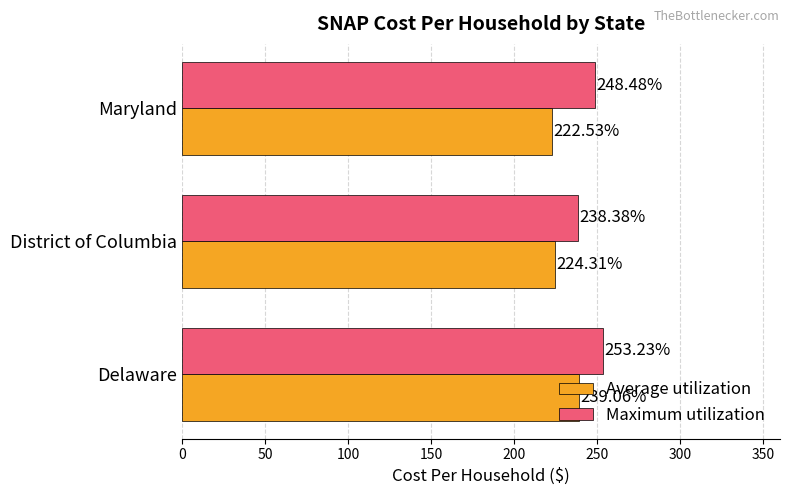

Which category has the lowest value in the Average utilization series?

Maryland